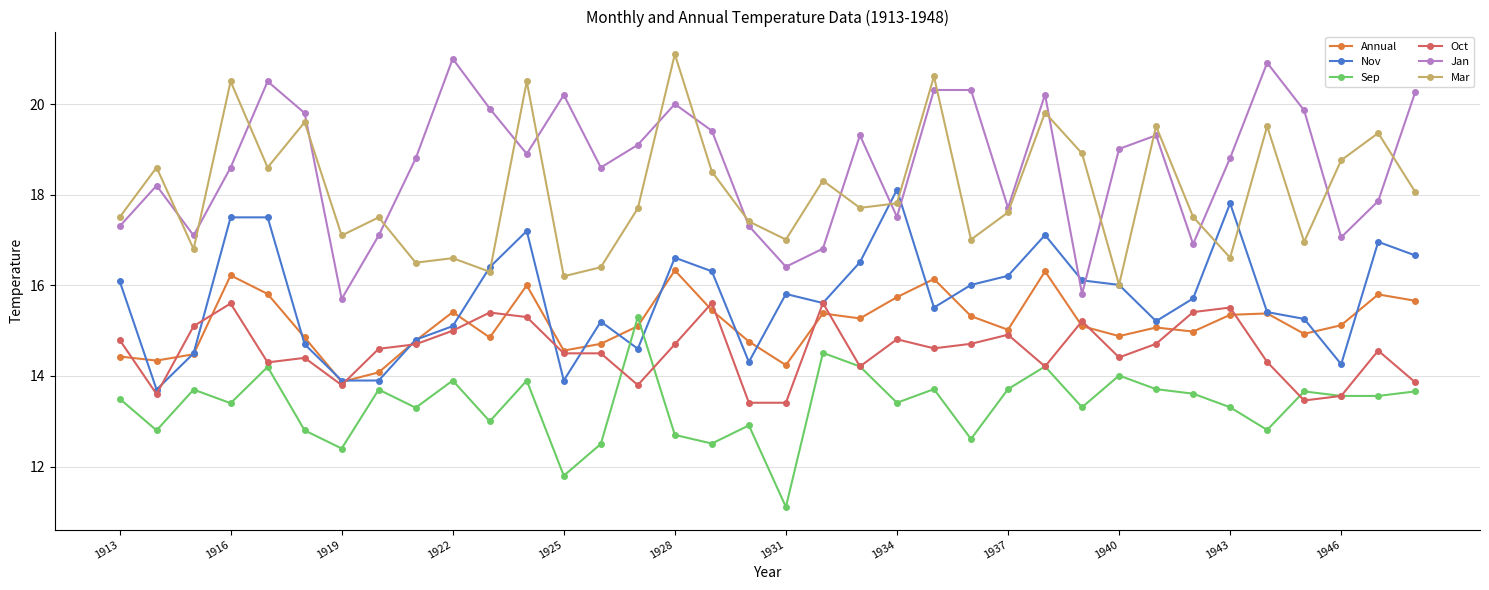

True or false: Nov has more than 1 points higher than both neighbors.

True